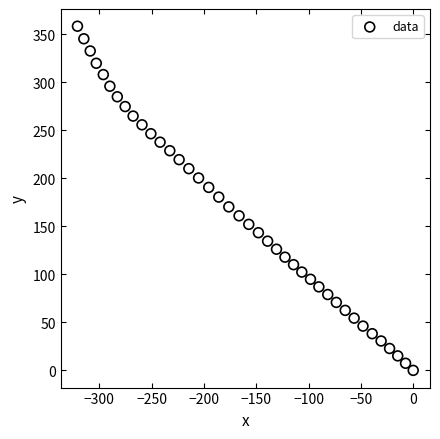

What is the range of X values (max minus min)?

321.0